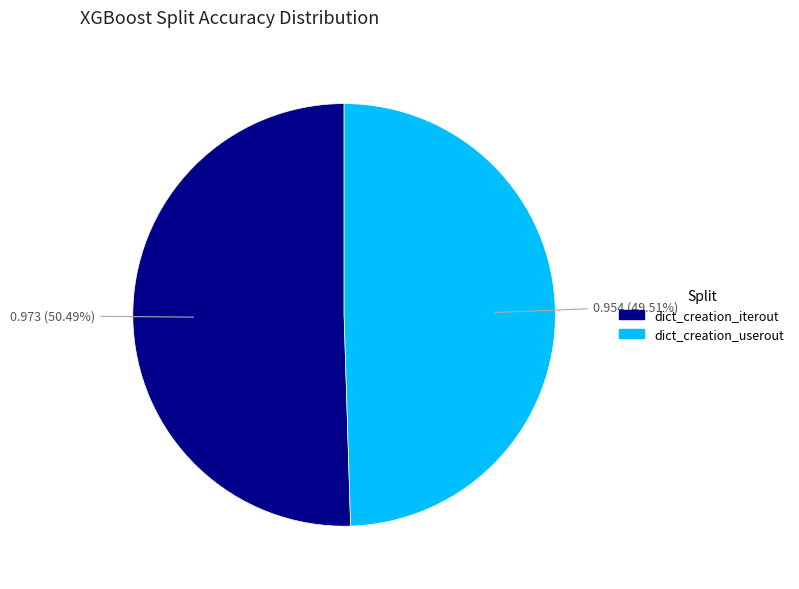

Is it true that dict_creation_userout is 50% of the pie?

True